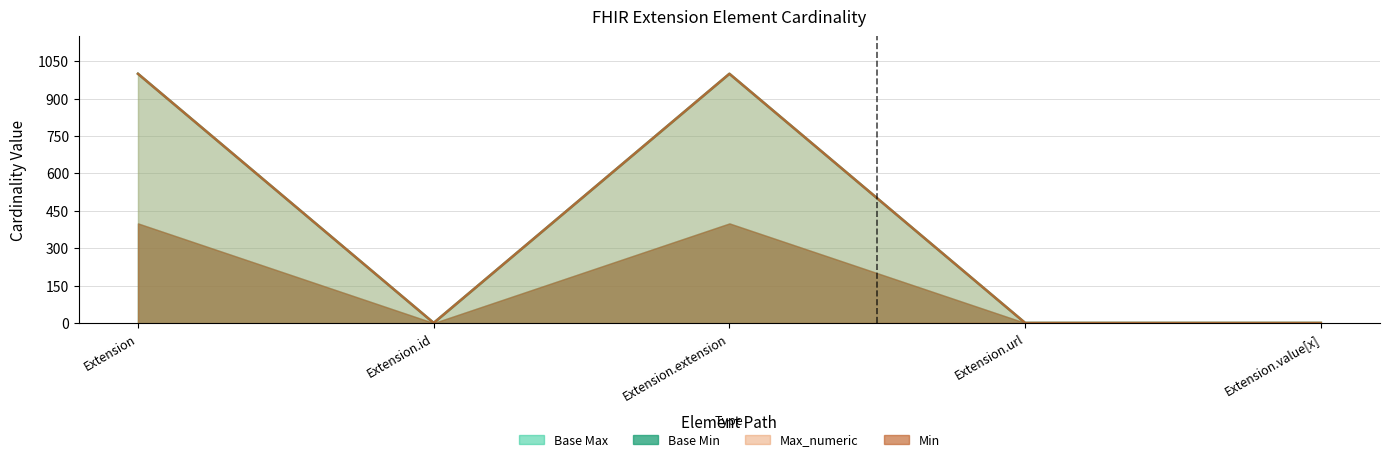

What is the total value across all series at Extension.url?

2